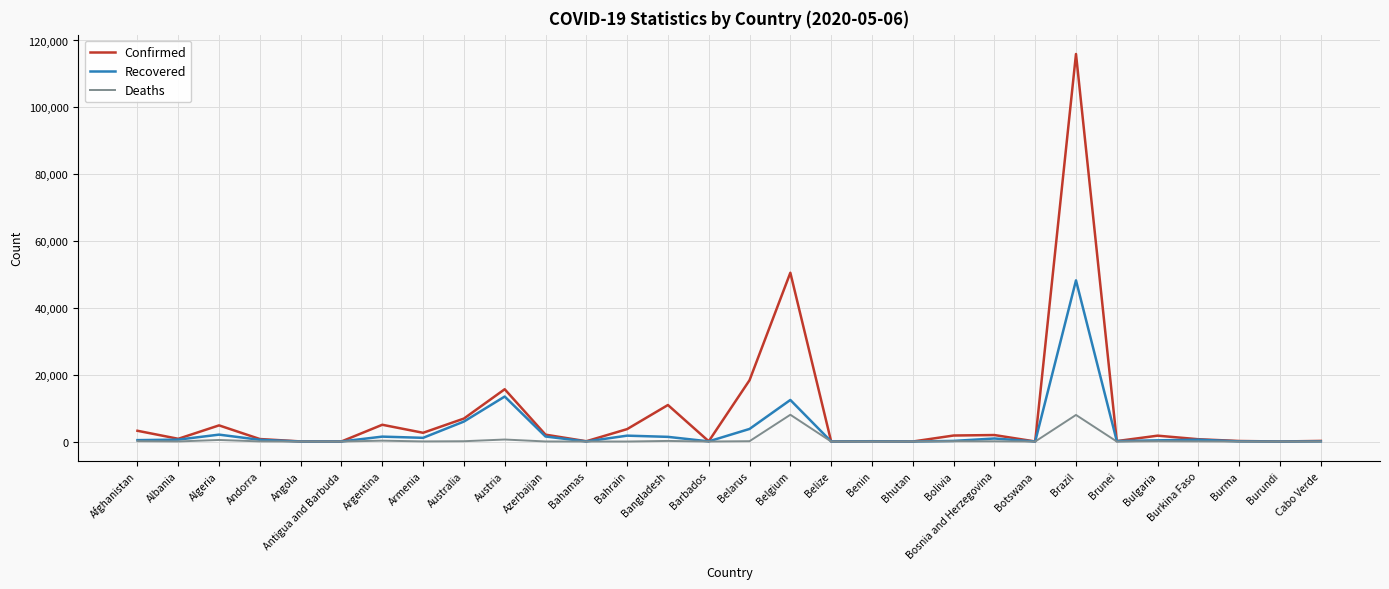

At which label does Confirmed reach its peak?

Brazil